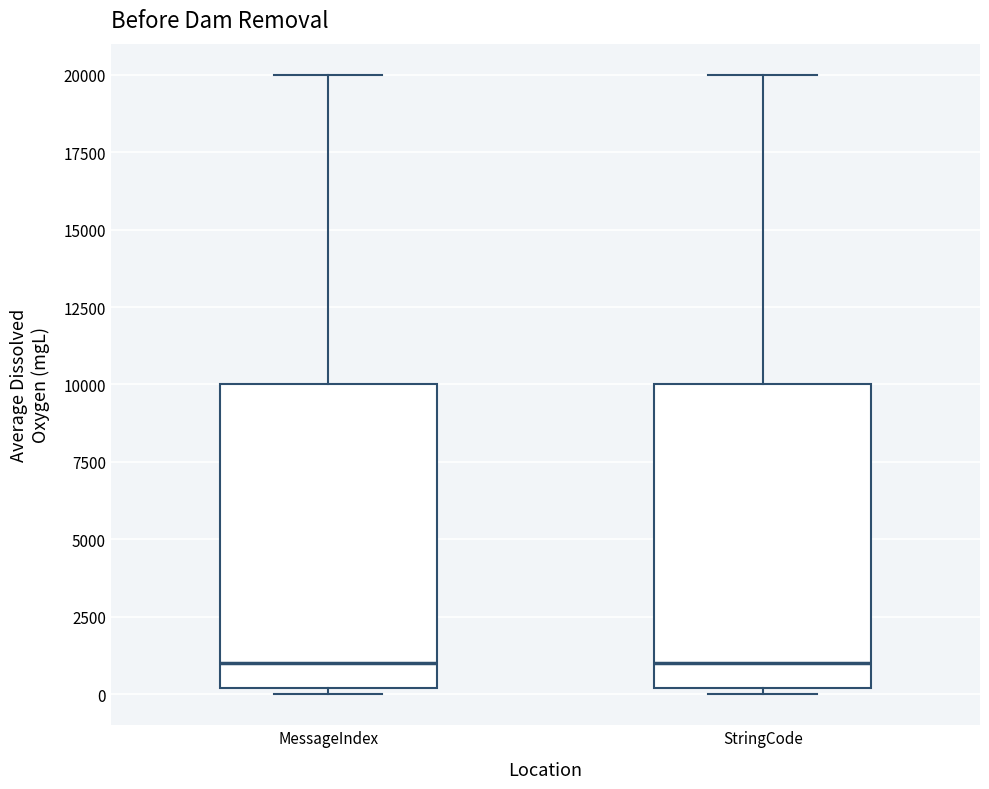

Reading left to right, read every box against the y-axis: the position of its median line, the range the box covers, and the ends of its whiskers. The values are not printed on the chart, so give them approximately, as read against the axis.

MessageIndex: median 1000, box 0 to 10000, whiskers 0 (just below the box's lower edge) to 20000
StringCode: median 1000, box 0 to 10000, whiskers 0 (just below the box's lower edge) to 20000